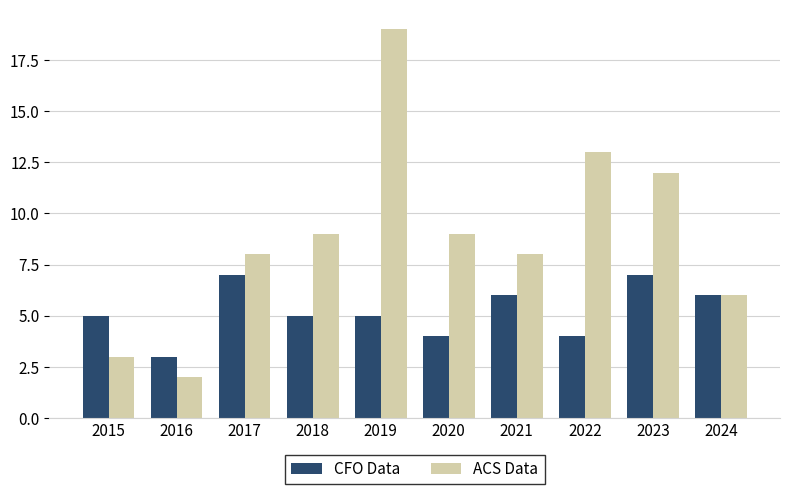

Reading left to right, extract all data points from this chart.

CFO Data: 5	3	7	5	5	4	6	4	7	6
ACS Data: 3	2	8	9	19	9	8	13	12	6